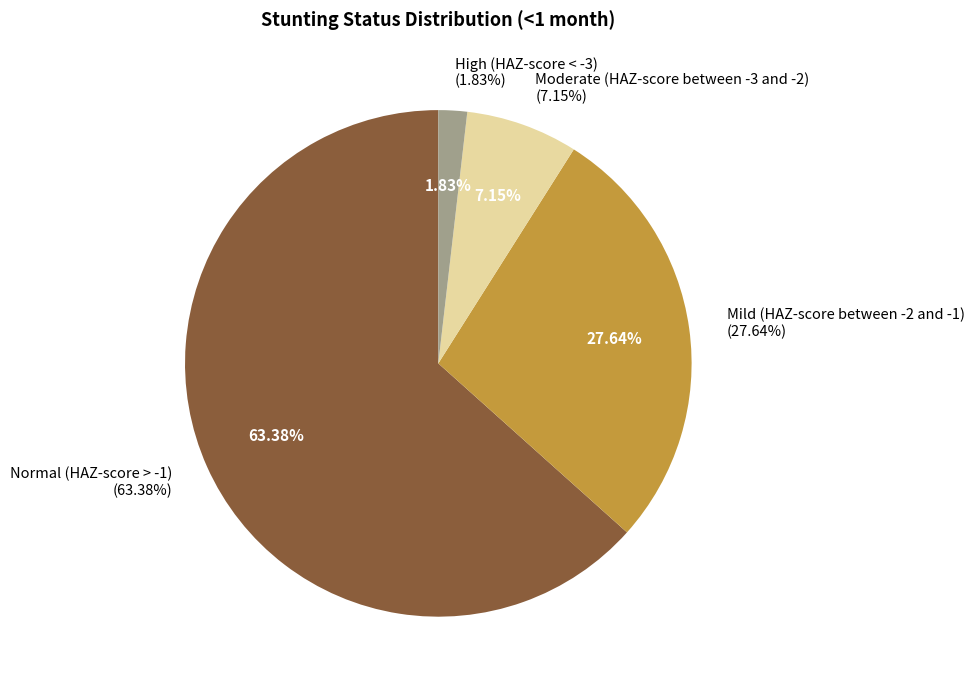

What is the total percentage of High (HAZ-score < -3) and Moderate (HAZ-score between -3 and -2)?

9.0%